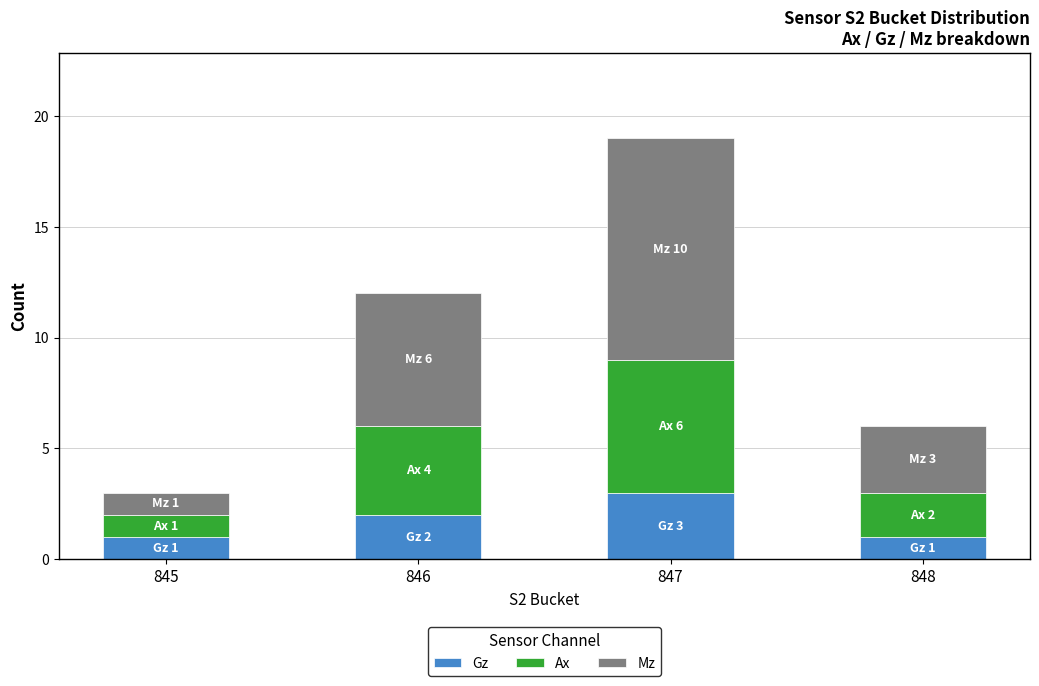

What is the total value across all series at 846?

12